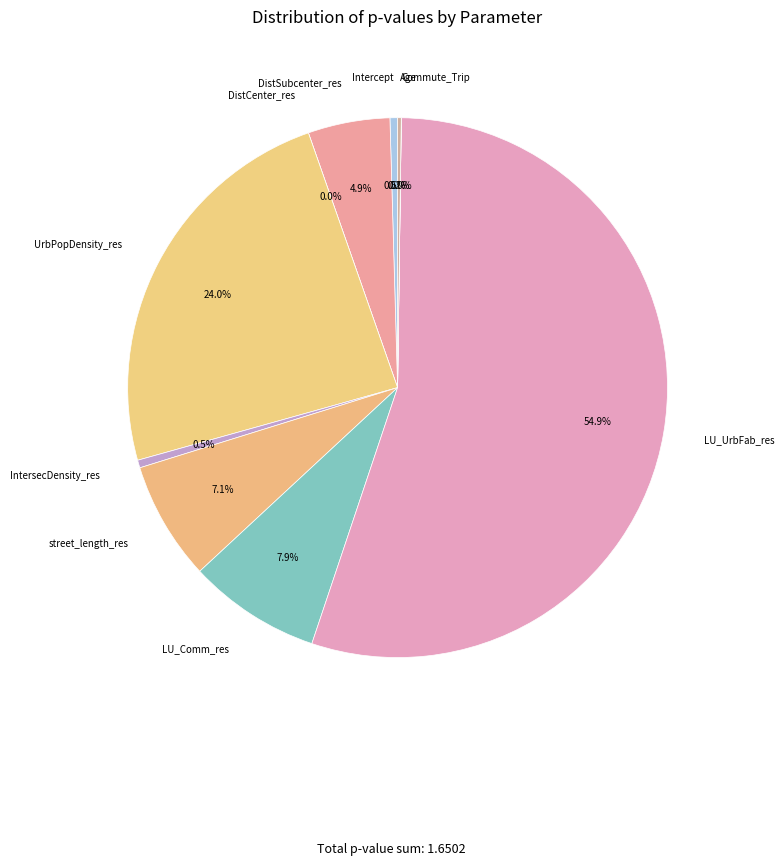

Which slice is the smallest?

DistCenter_res